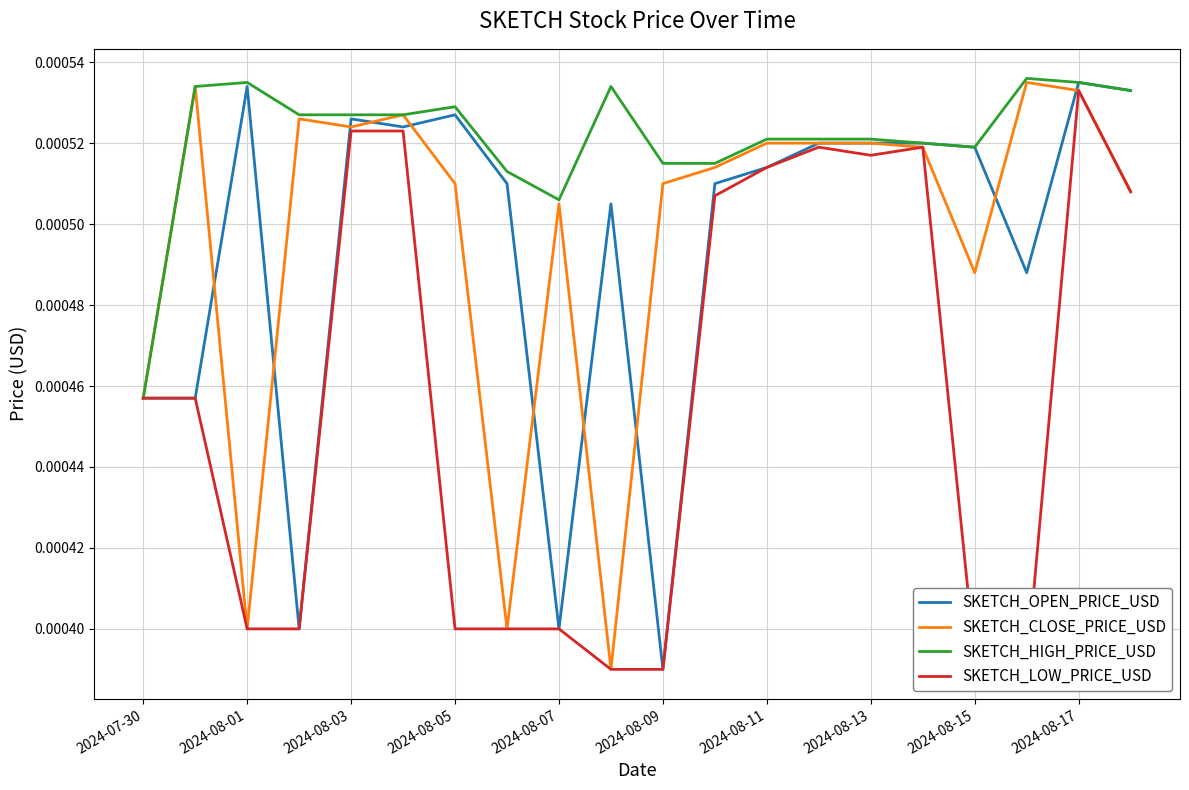

Rank the series at 2024-08-17 from highest to lowest value.

SKETCH_OPEN_PRICE_USD, SKETCH_HIGH_PRICE_USD, SKETCH_CLOSE_PRICE_USD, SKETCH_LOW_PRICE_USD